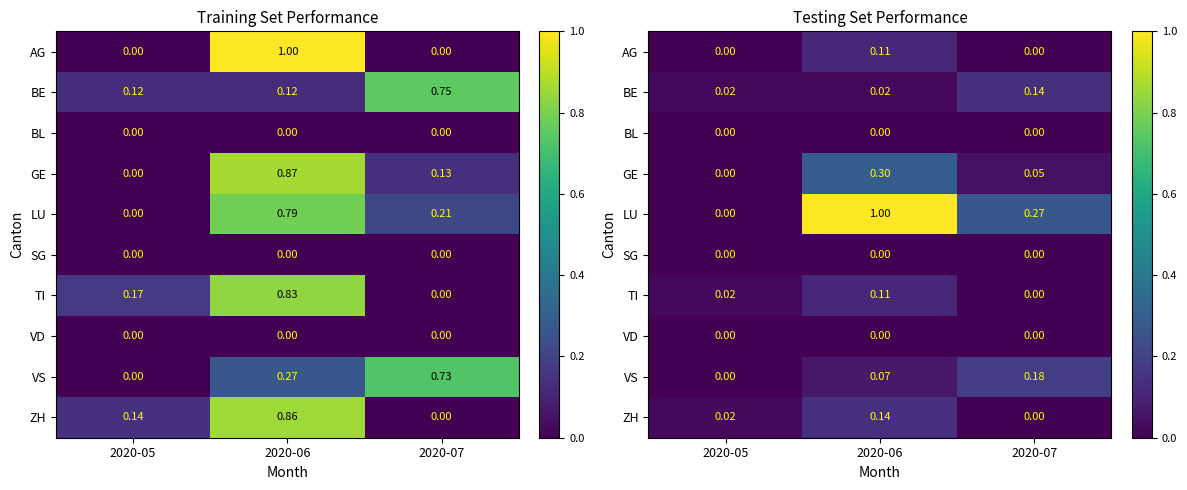

Which has a higher value, 2020-06 or 2020-05?

2020-06